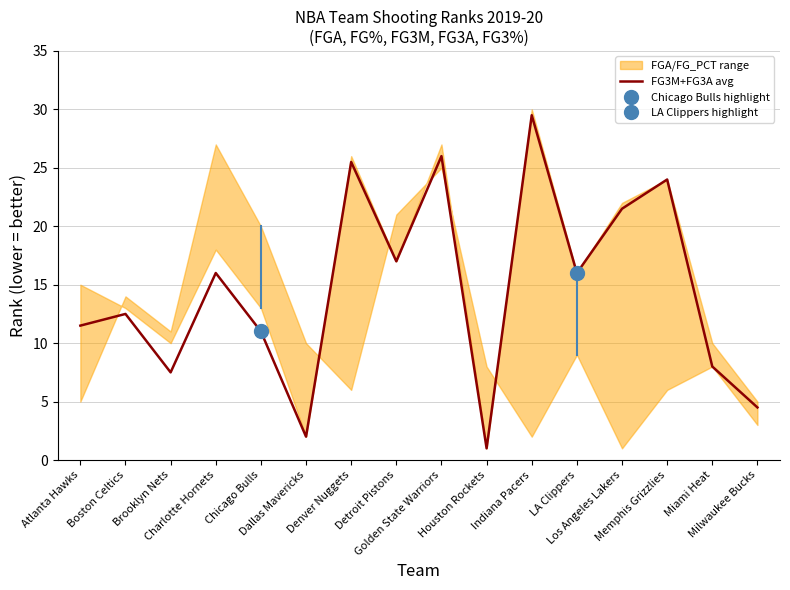

What is the greatest value displayed?

29.5